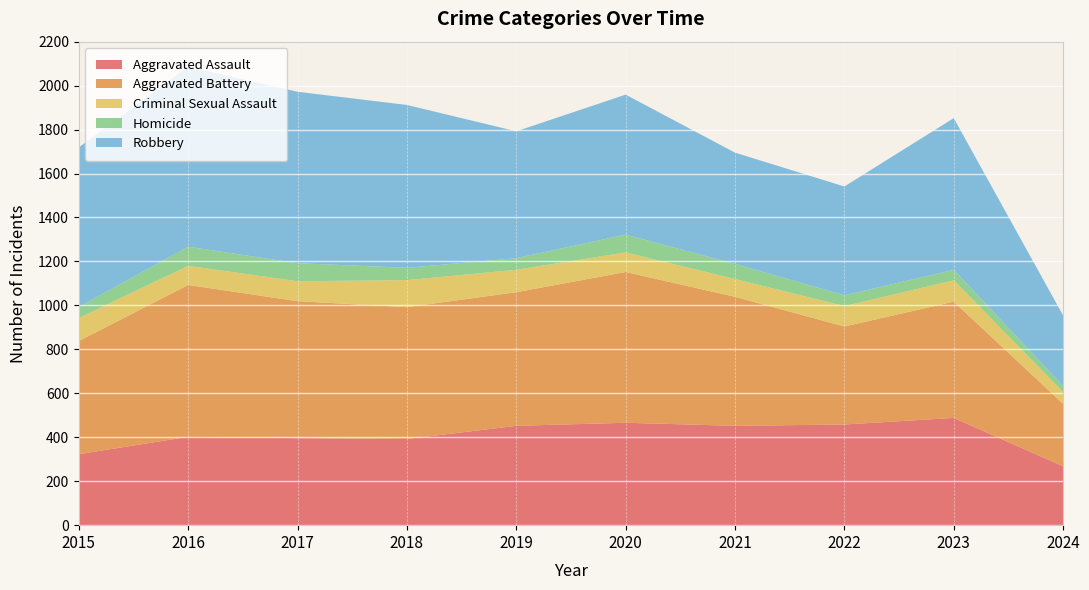

Reading left to right, extract all data points from this chart.

Aggravated Assault: 2015=323	2016=402	2017=396	2018=392	2019=452	2020=466	2021=452	2022=458	2023=488	2024=268
Aggravated Battery: 2015=515	2016=691	2017=623	2018=600	2019=608	2020=686	2021=587	2022=446	2023=529	2024=284
Criminal Sexual Assault: 2015=105	2016=87	2017=91	2018=123	2019=102	2020=89	2021=81	2022=93	2023=97	2024=54
Homicide: 2015=50	2016=87	2017=82	2018=56	2019=53	2020=81	2021=69	2022=49	2023=48	2024=27
Robbery: 2015=726	2016=819	2017=780	2018=741	2019=577	2020=637	2021=506	2022=495	2023=690	2024=321